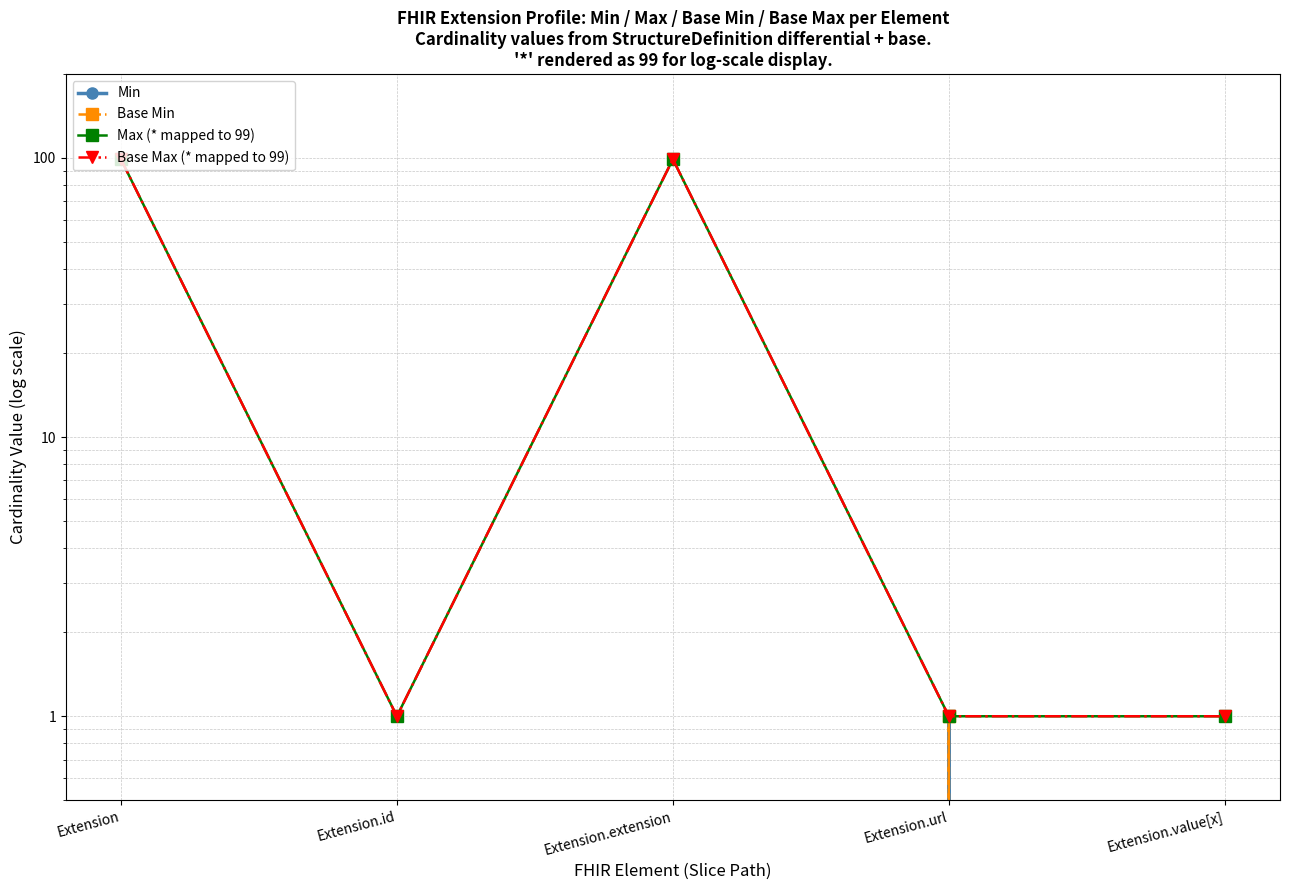

Reading right to left, extract all data points from this chart.

Min: 0	1	0	0	0
Base Min: 0	1	0	0	0
Max (* mapped to 99): 1	1	99	1	99
Base Max (* mapped to 99): 1	1	99	1	99